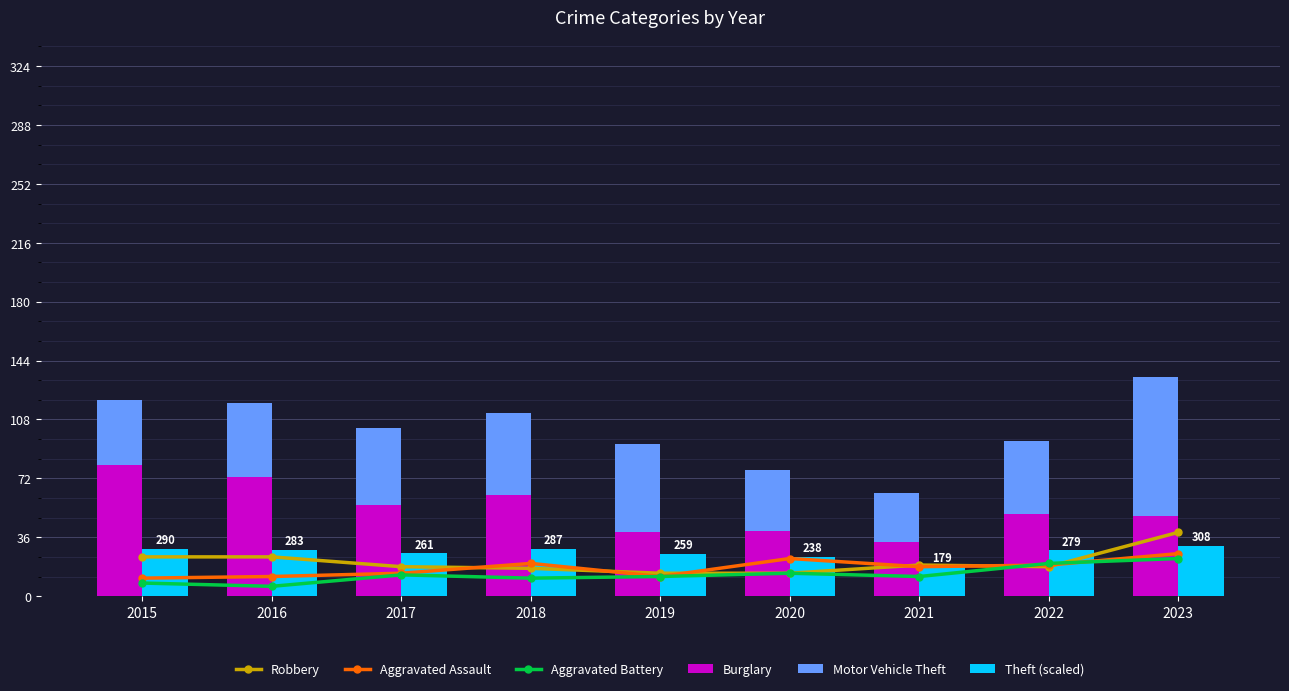

At which label is Aggravated Assault closest to 18?

2021